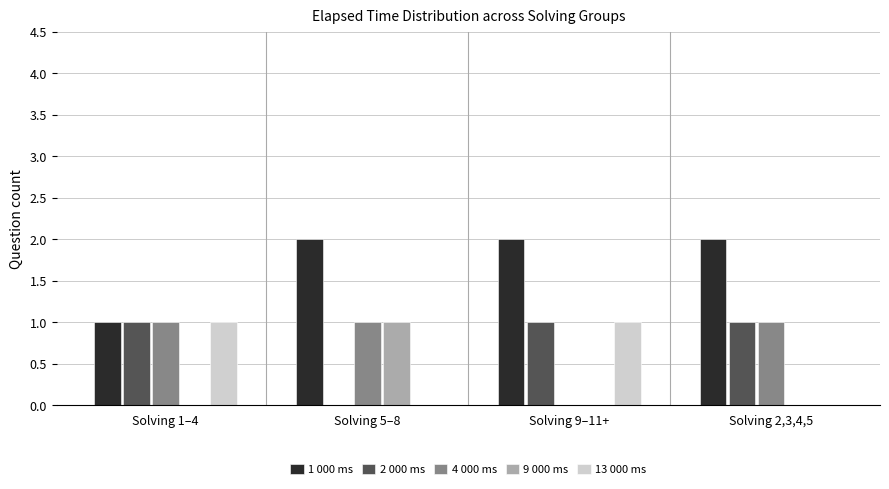

What is the total value across all series at Solving 2,3,4,5?

4